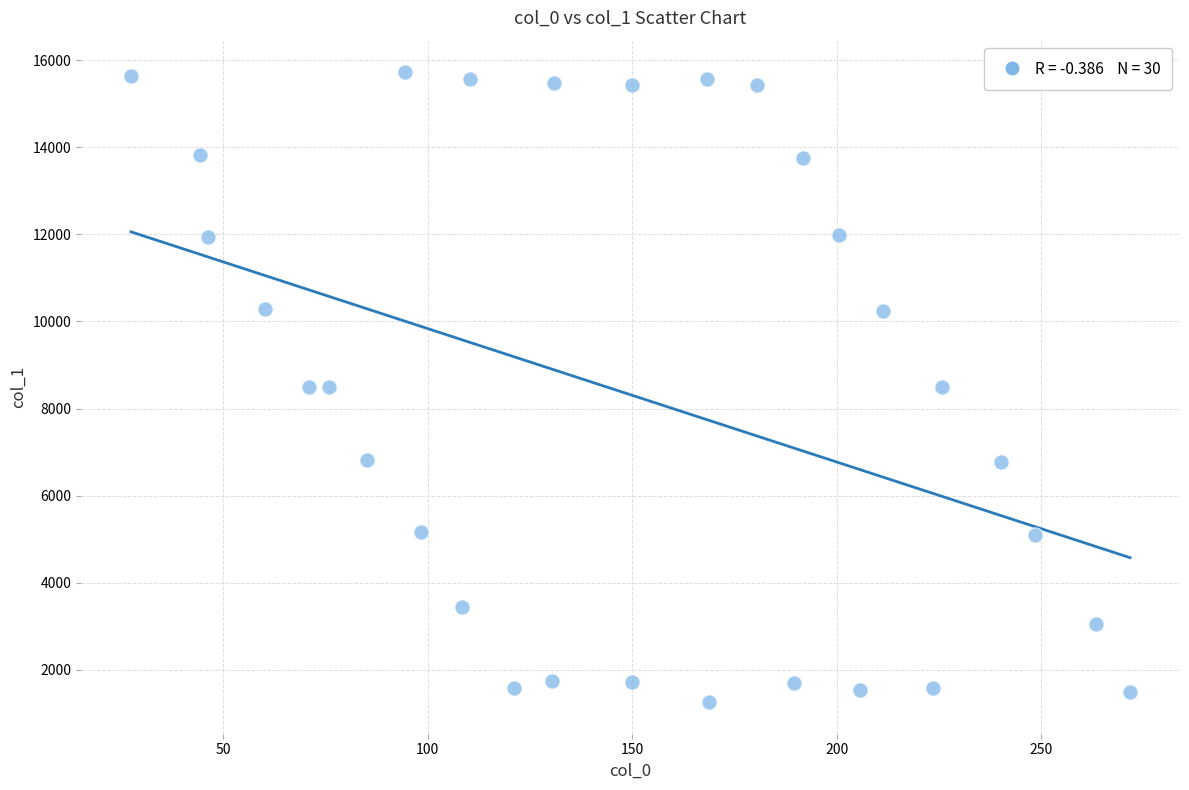

What is the range of X values (max minus min)?

244.2